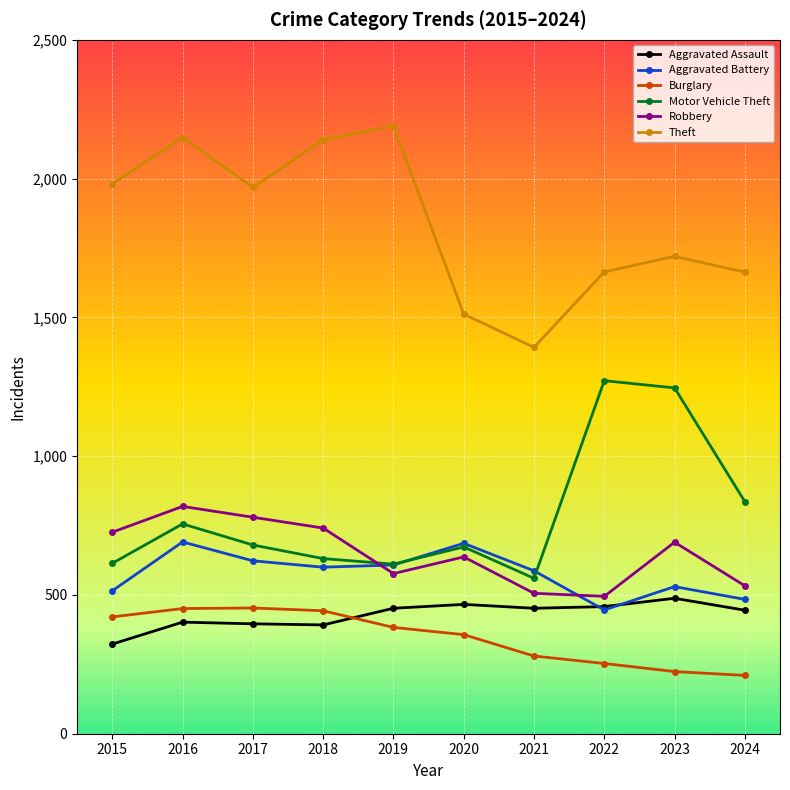

The value of Theft at 2021 is 1937. True or false?

False